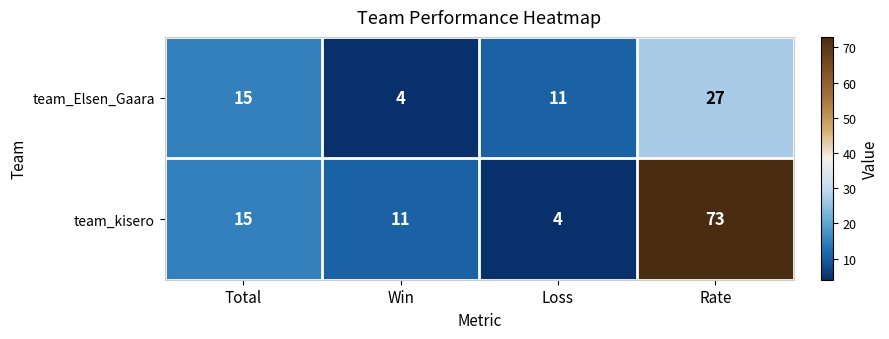

Count the number of categories in the chart.

4